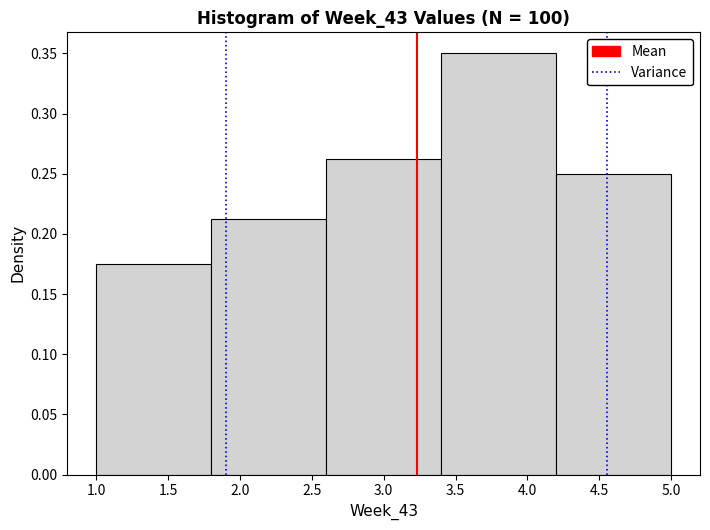

Over which range of the x-axis is the bar tallest?

3.4 to 4.2